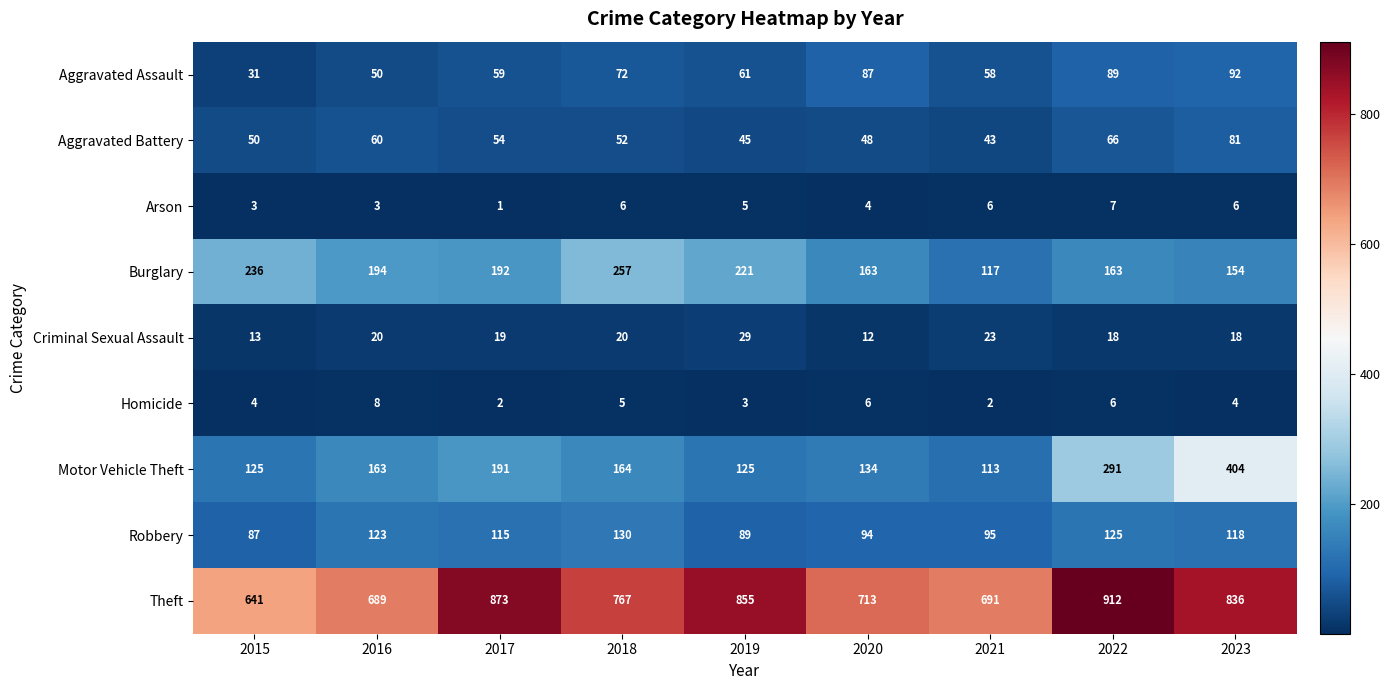

At 2022, list the series in order from largest to smallest.

Theft, Motor Vehicle Theft, Burglary, Robbery, Aggravated Assault, Aggravated Battery, Criminal Sexual Assault, Arson, Homicide